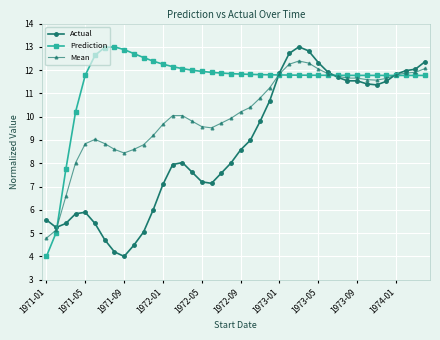

How many times do Actual and Mean cross each other?

4